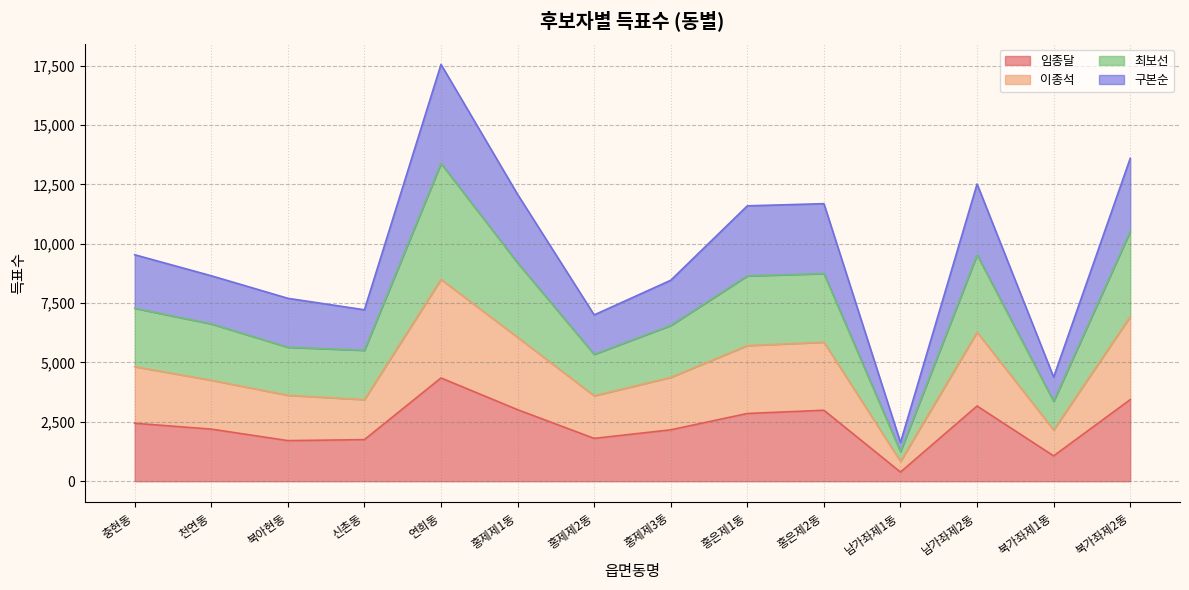

True or false: 이종석 has a value of 3437 at 신촌동.

True